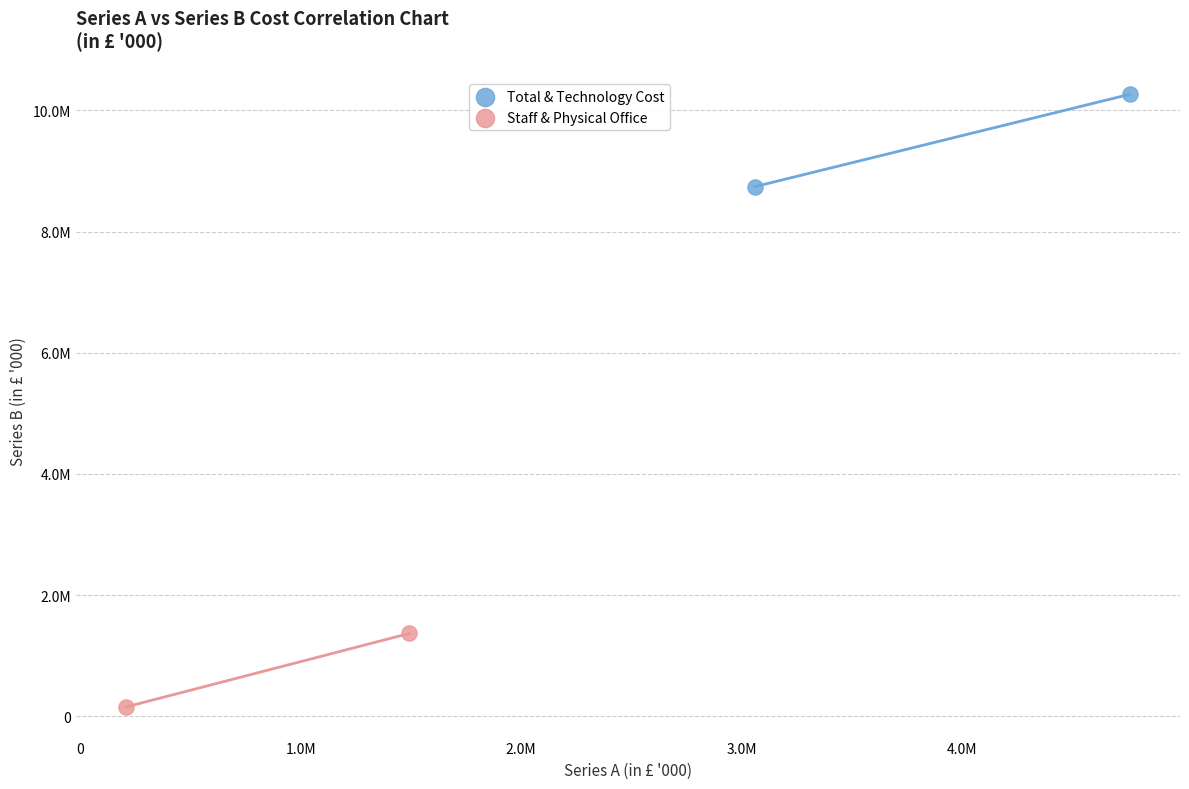

What are all the series names shown in the legend?

Total & Technology Cost, Staff & Physical Office